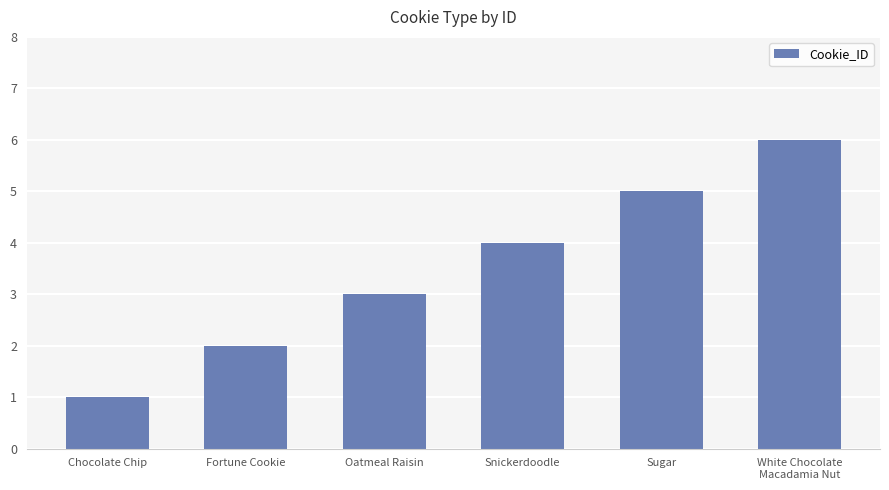

List the labels in order of value, smallest first.

Chocolate Chip, Fortune Cookie, Oatmeal Raisin, Snickerdoodle, Sugar, White Chocolate
Macadamia Nut